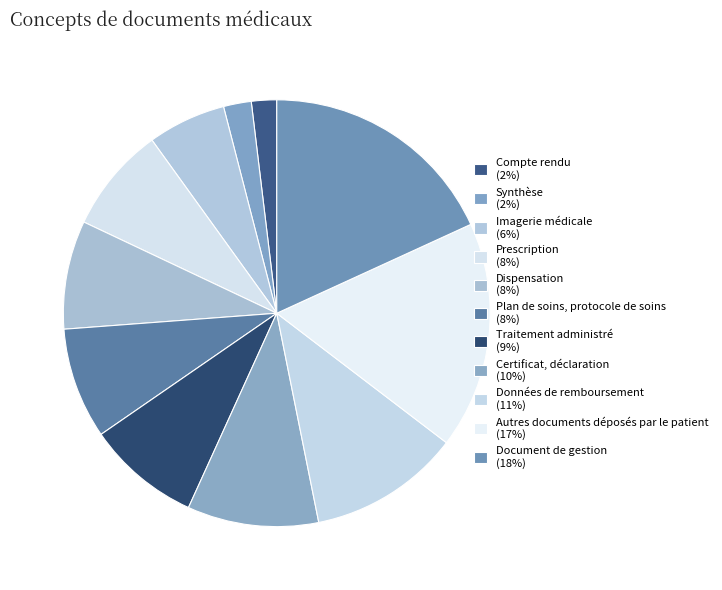

Is Dispensation the majority of the pie?

No